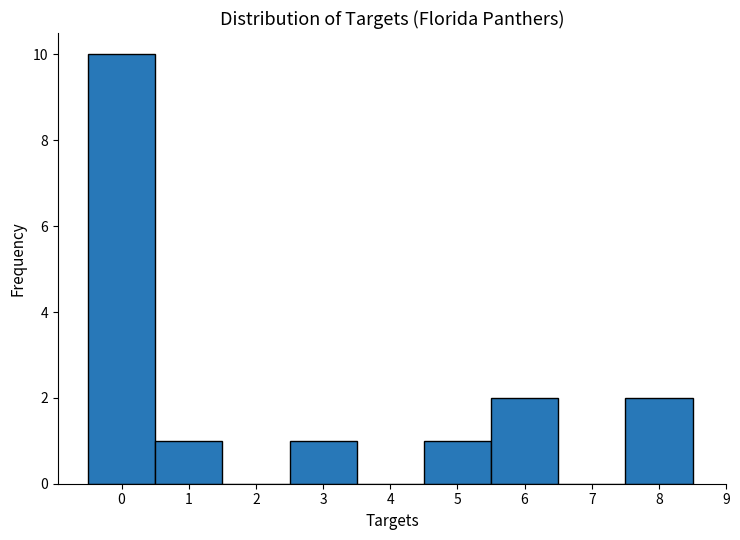

Reading left to right, list every bar in this chart as the range it spans on the x-axis followed by its height. The values are not printed on the chart, so give them approximately, as read against the axis.

-0.5 to 0.5: 10
0.5 to 1.5: 1
1.5 to 2.5: 0
2.5 to 3.5: 1
3.5 to 4.5: 0
4.5 to 5.5: 1
5.5 to 6.5: 2
6.5 to 7.5: 0
7.5 to 8.5: 2